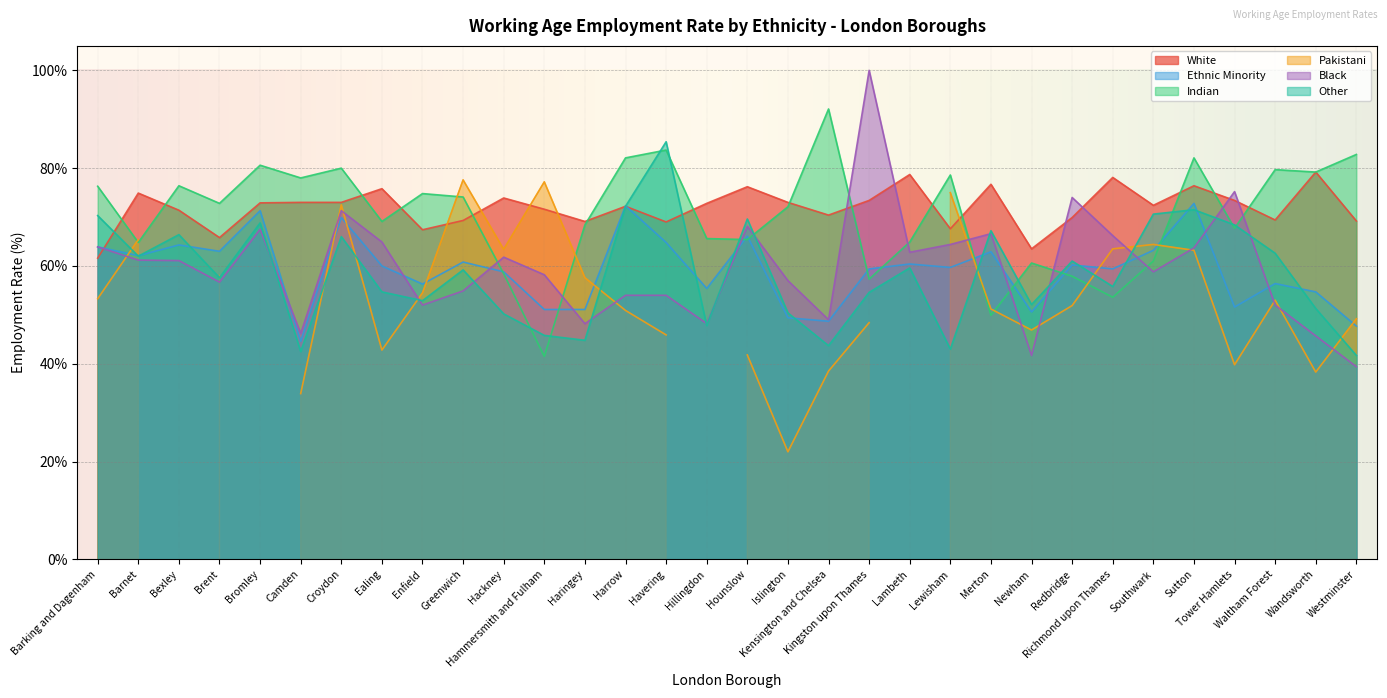

How many interior local peaks does the Ethnic Minority series have?

11